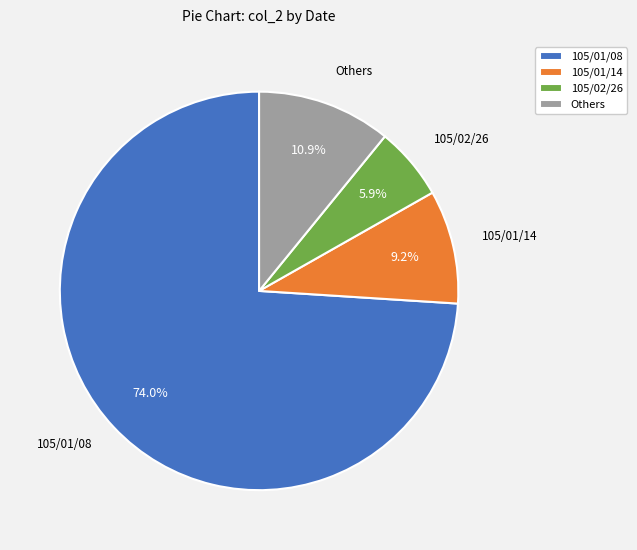

Rank the categories by value from highest to lowest.

105/01/08, Others, 105/01/14, 105/02/26